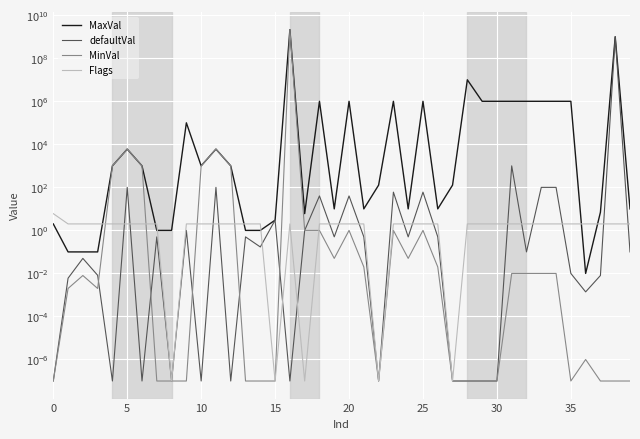

Is it true that defaultVal equals 0.0 at 35?

False